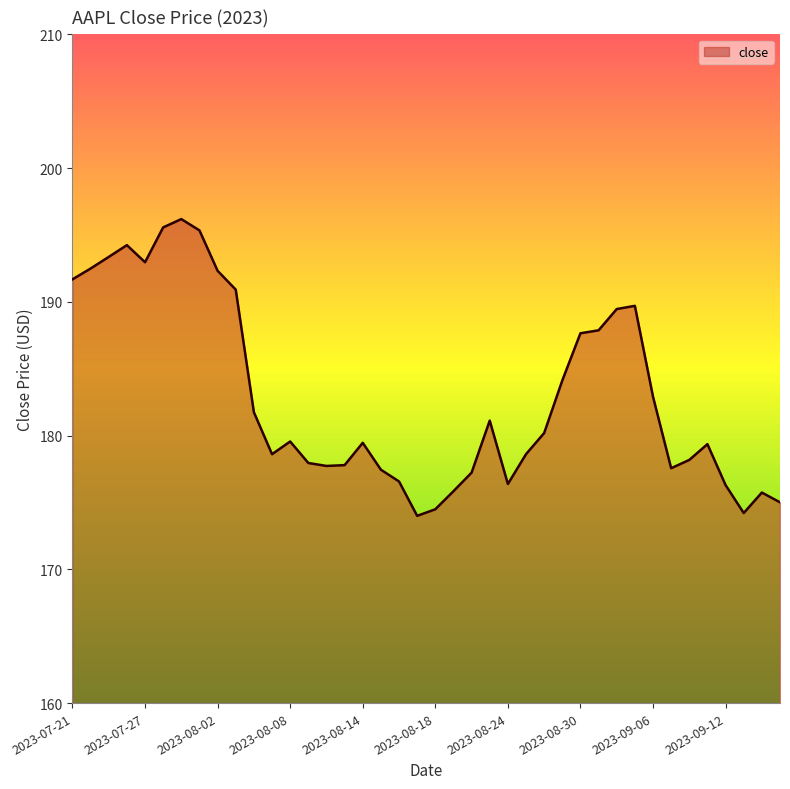

What is the minimum value shown in the chart?

174.0